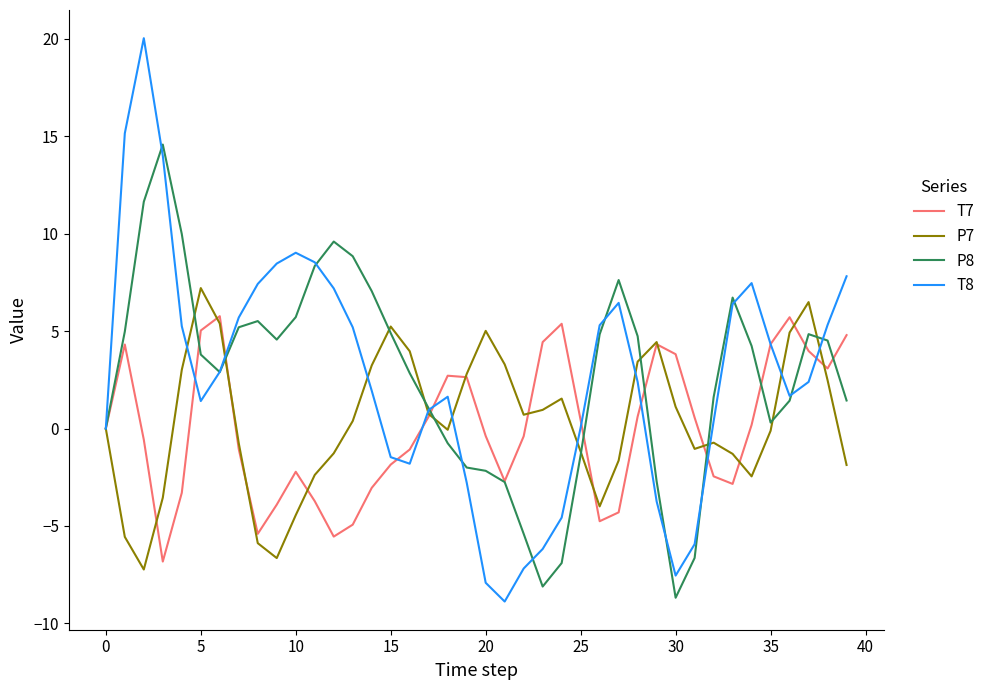

What is the greatest value displayed?

20.0